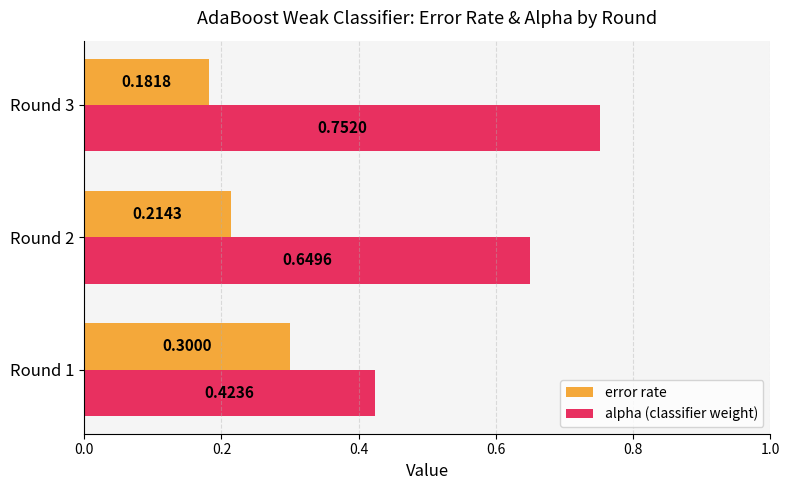

What is the sum of all alpha (classifier weight) values?

1.8